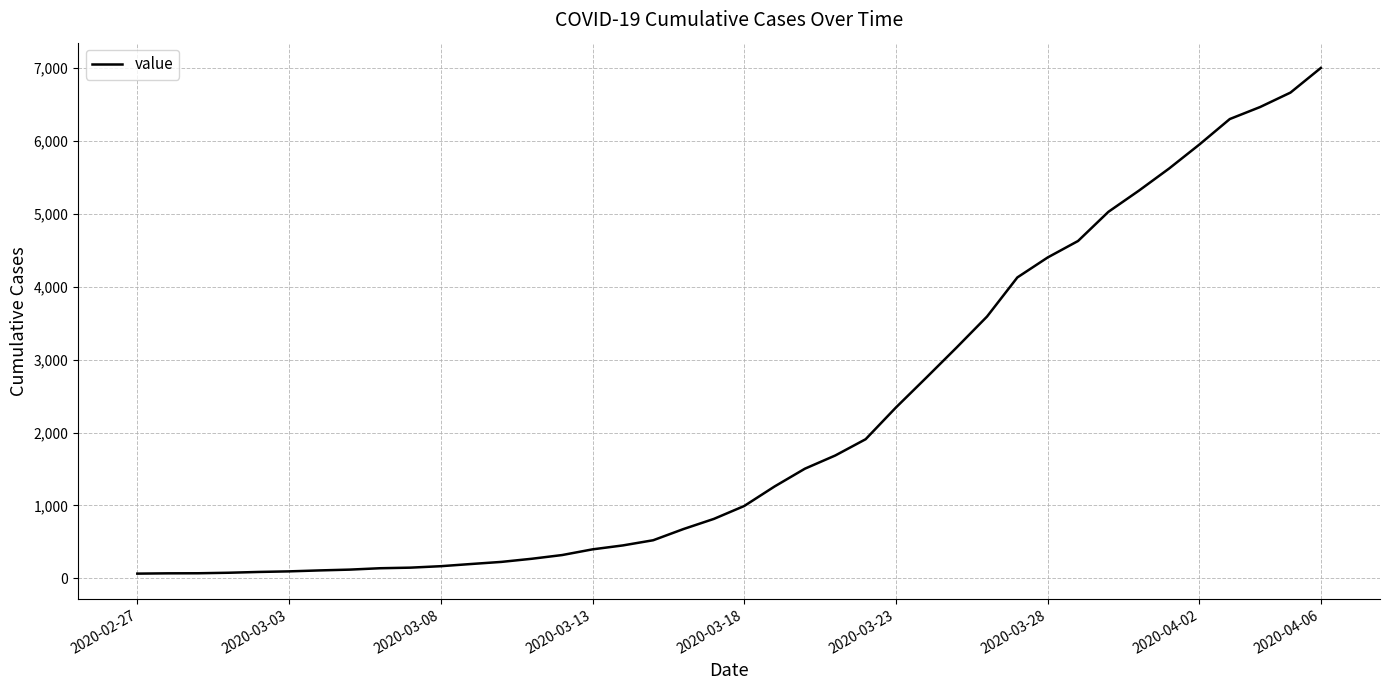

What is the difference between the maximum and minimum values?

6938